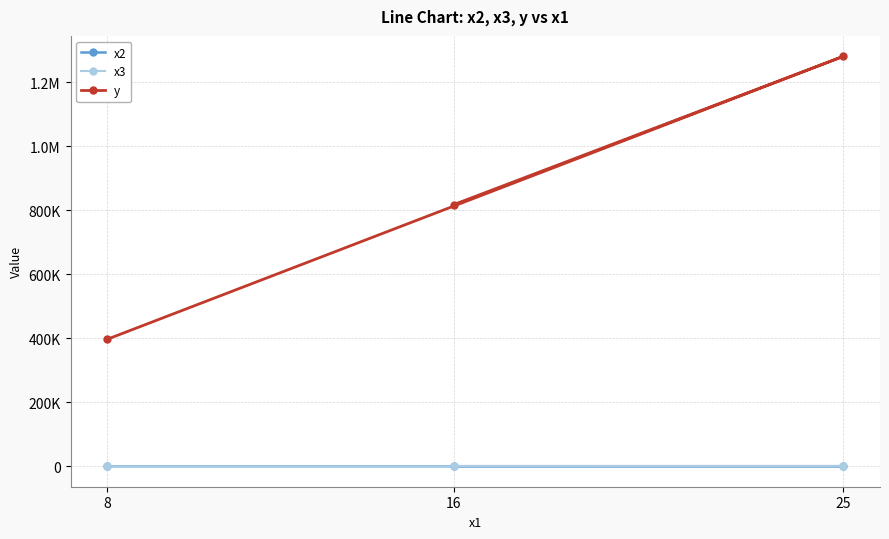

What are all the series names shown in the legend?

x2, x3, y